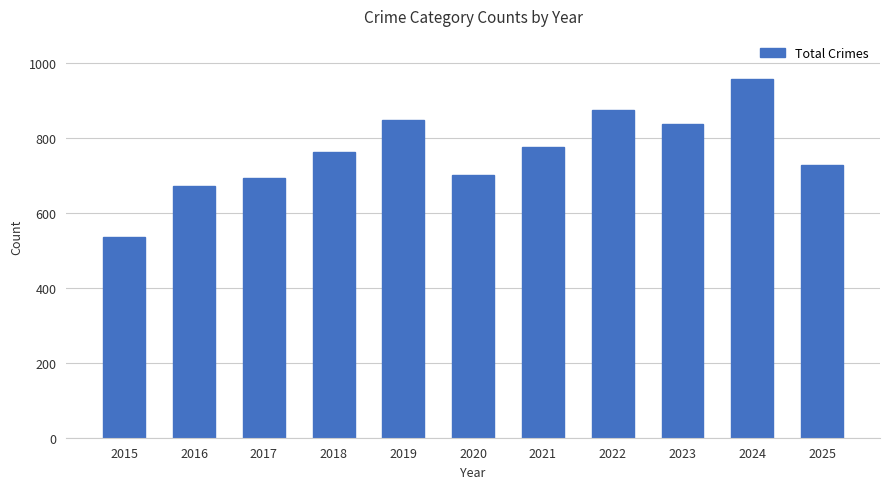

How many bars are there in total?

11